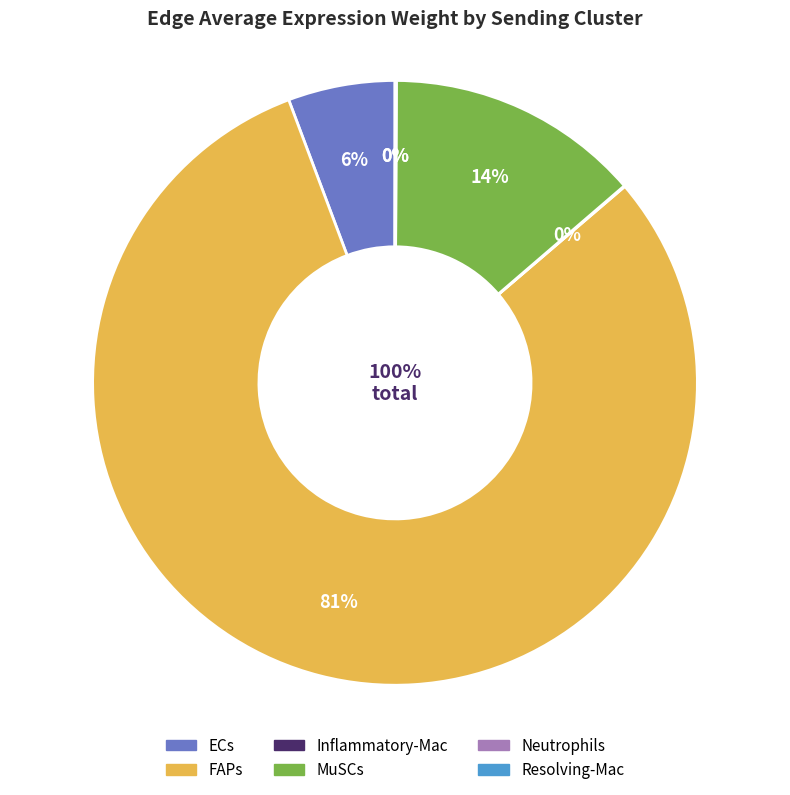

True or false: Resolving-Mac accounts for 0% of the total.

True